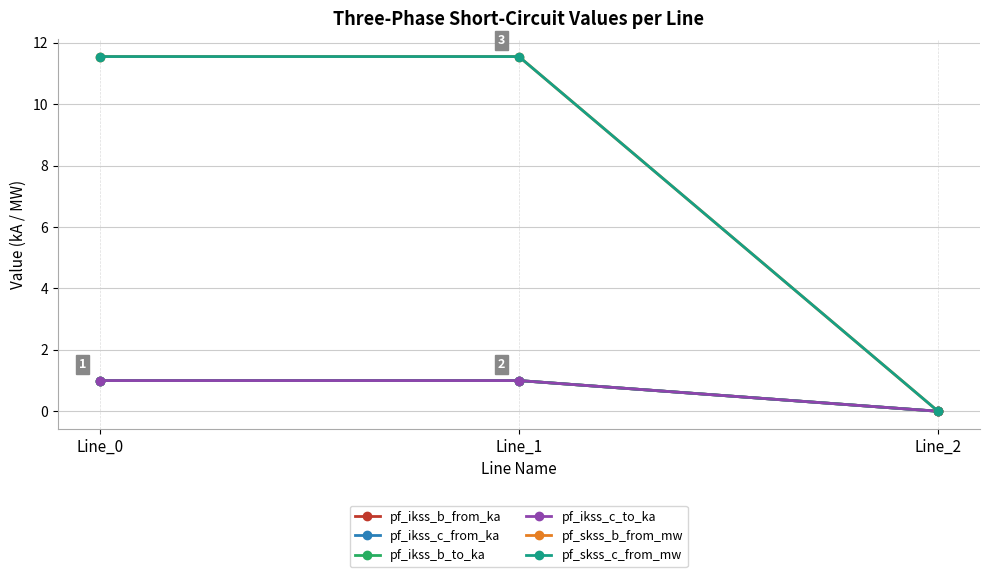

Which label corresponds to the largest value in the chart?

Line_1